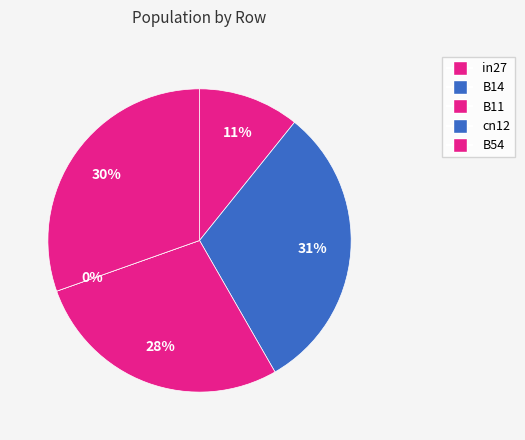

What is the change in value from B14 to cn12?

-0.6